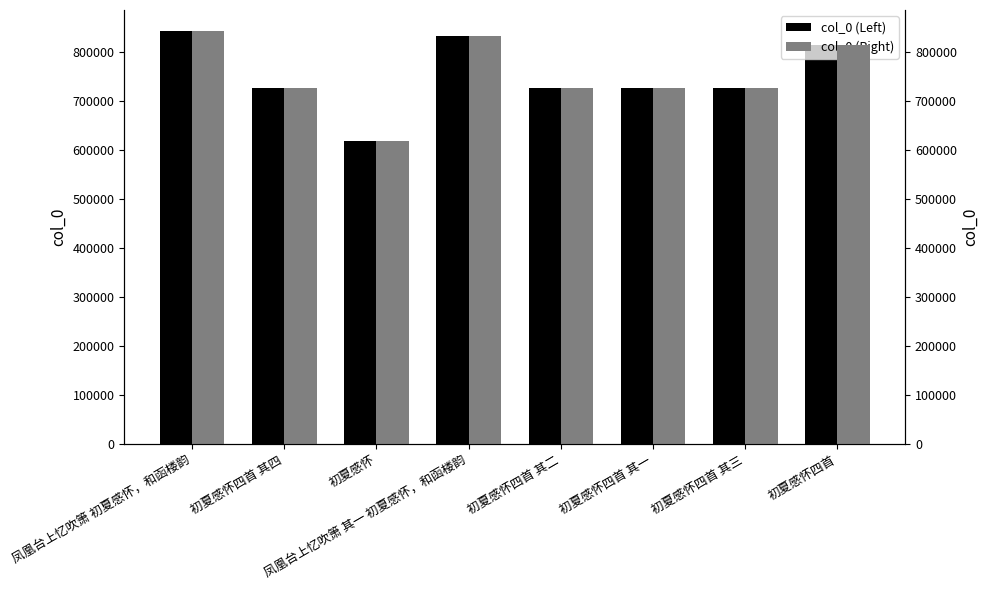

How many groups of bars are there?

8